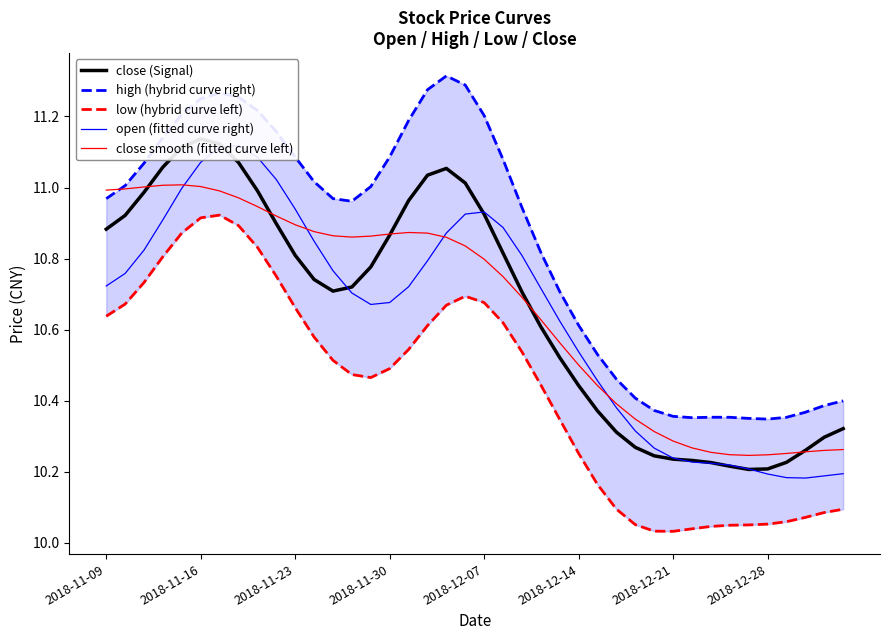

How many lines are shown in the chart?

5